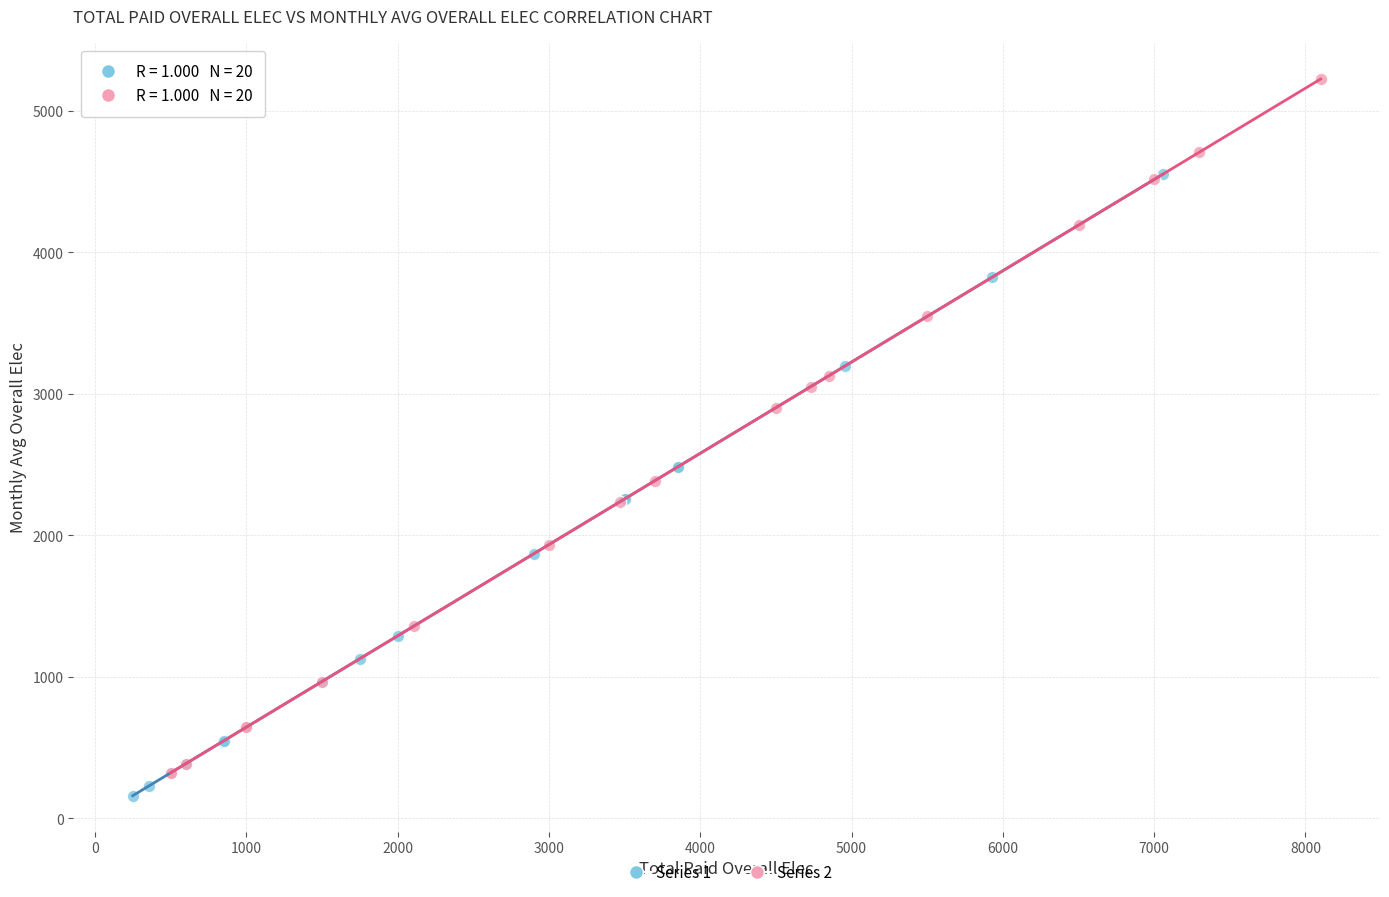

Which series has the largest Y range (max minus min)?

Series 2